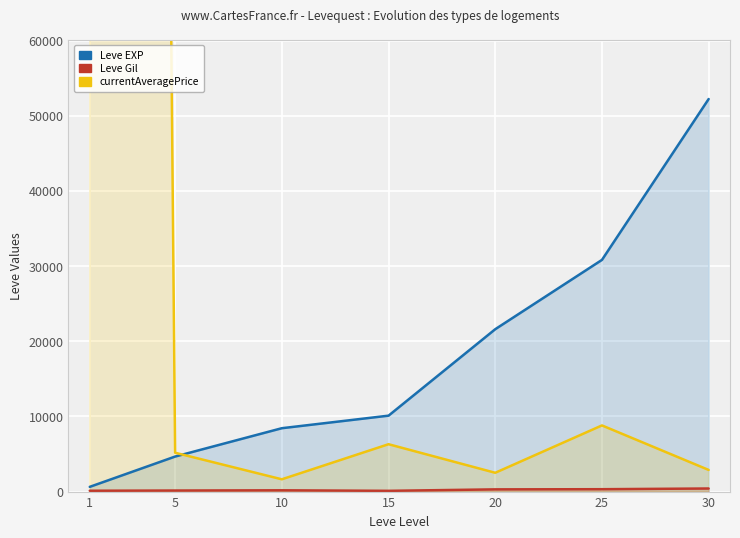

What is the value of the Leve Gil point at the 1st from the left?

112